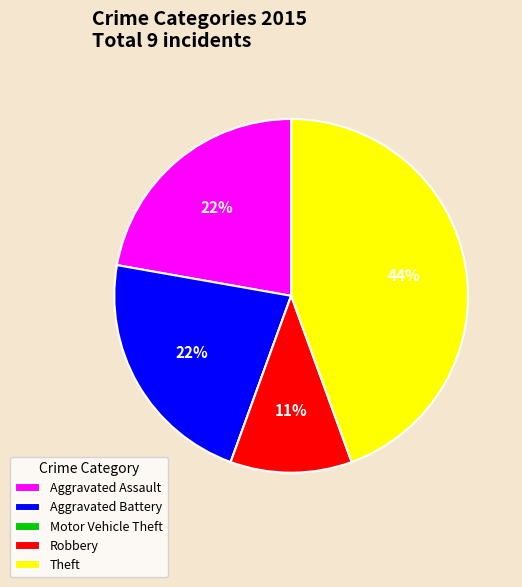

To the nearest percent, what portion does Aggravated Battery represent?

22%